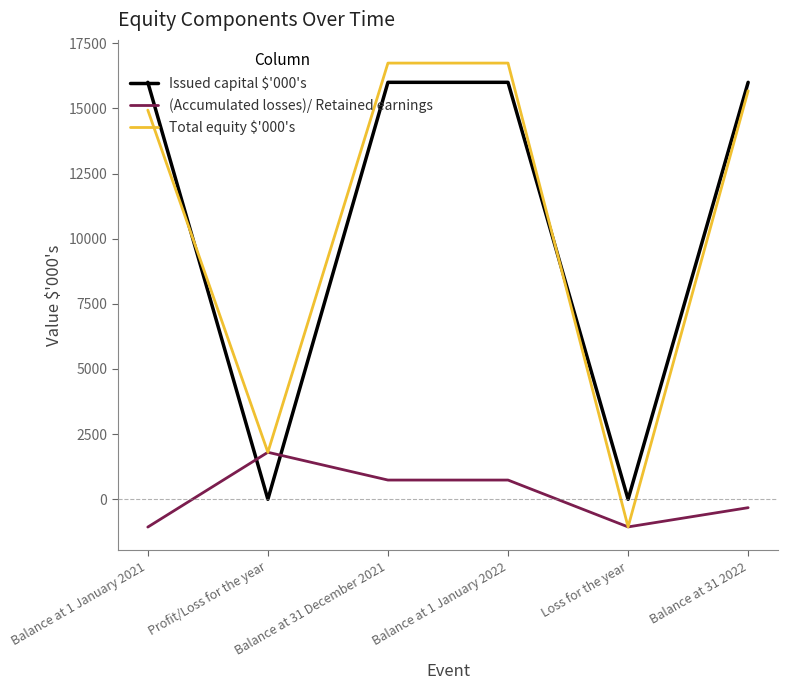

What is the maximum value shown in the chart?

16738